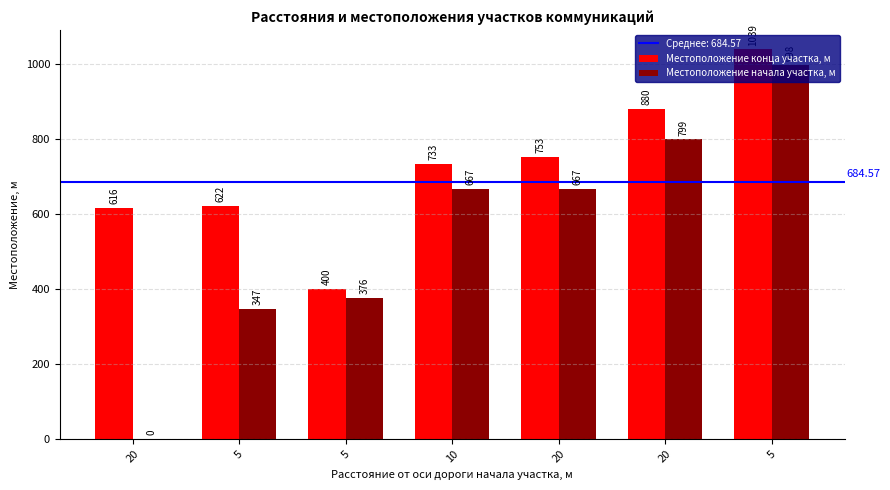

What is the maximum value for Местоположение конца участка, м?

1039